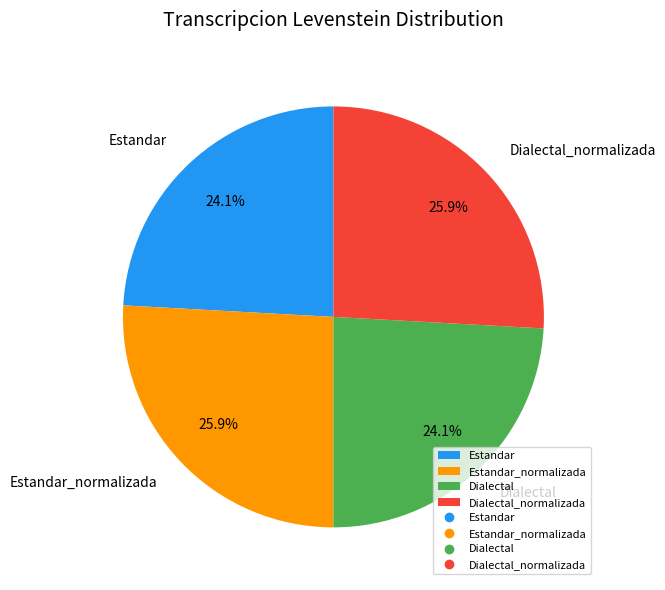

To the nearest percent, what is the average slice percentage?

25%